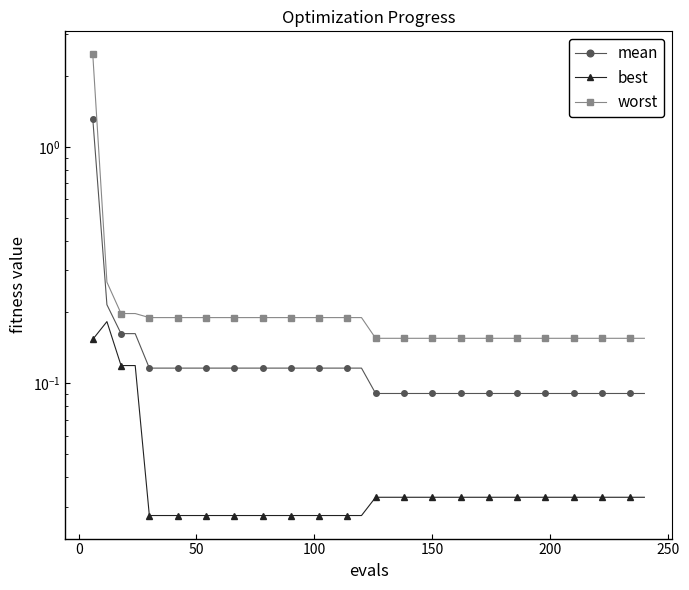

True or false: mean and best intersect in this chart.

False